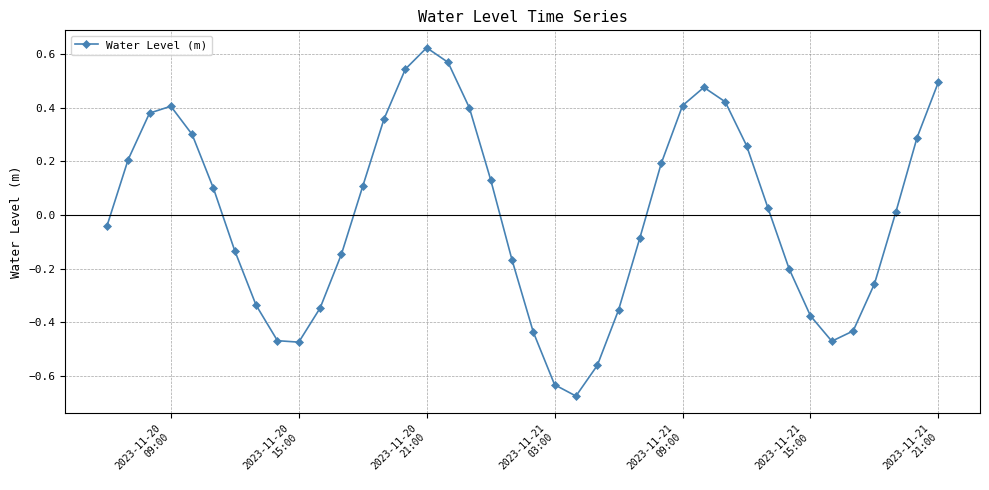

True or false: the data has more than 2 interior local peaks.

True